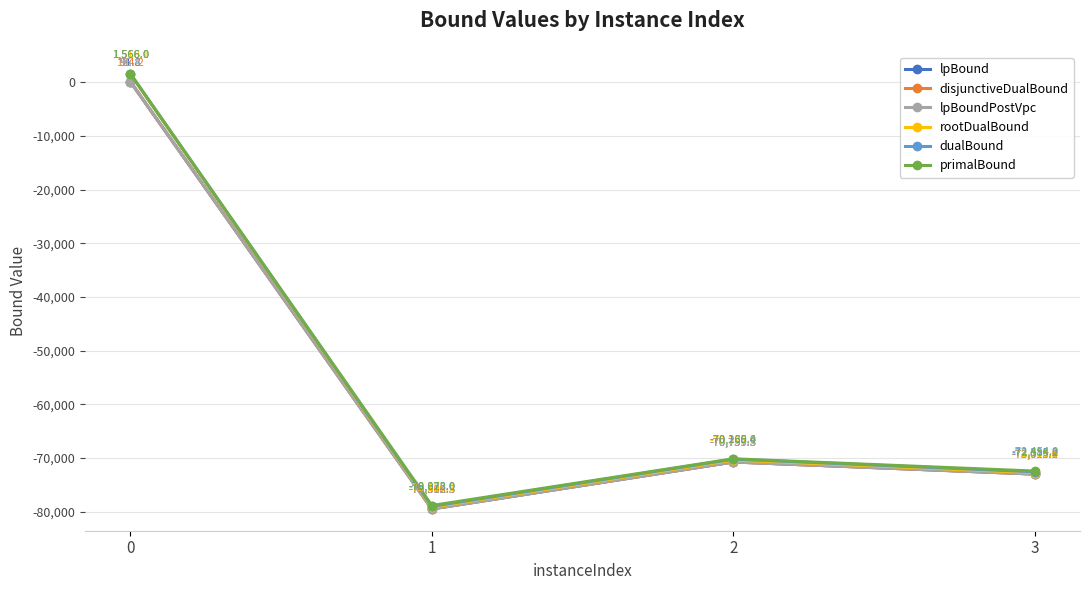

In lpBound, how many points are lower than both neighbors (excluding endpoints)?

1